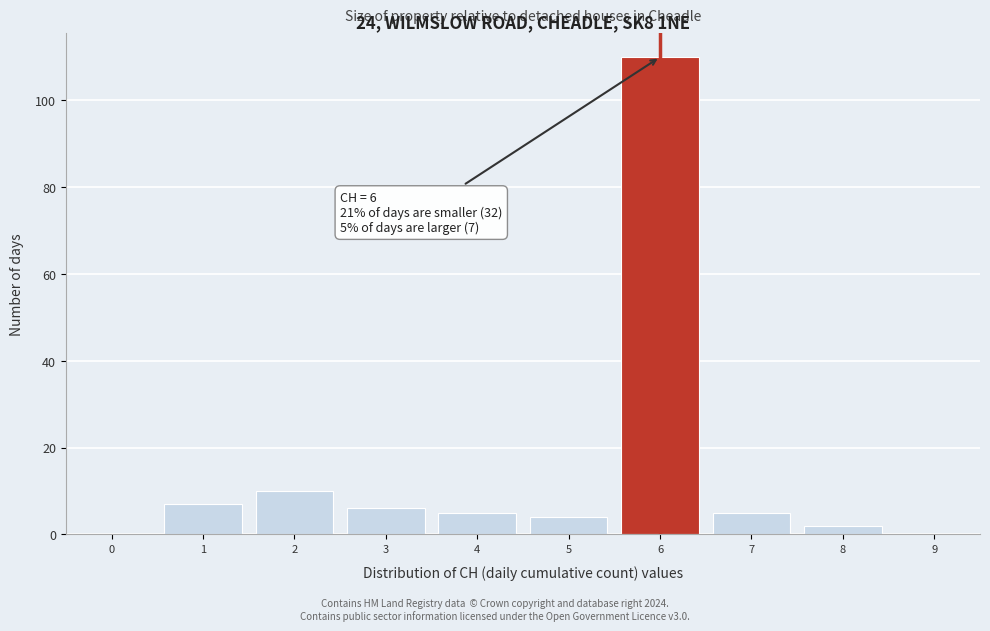

Reading right to left, extract all data points from this chart.

9=0	8=2	7=5	6=110	5=4	4=5	3=6	2=10	1=7	0=0